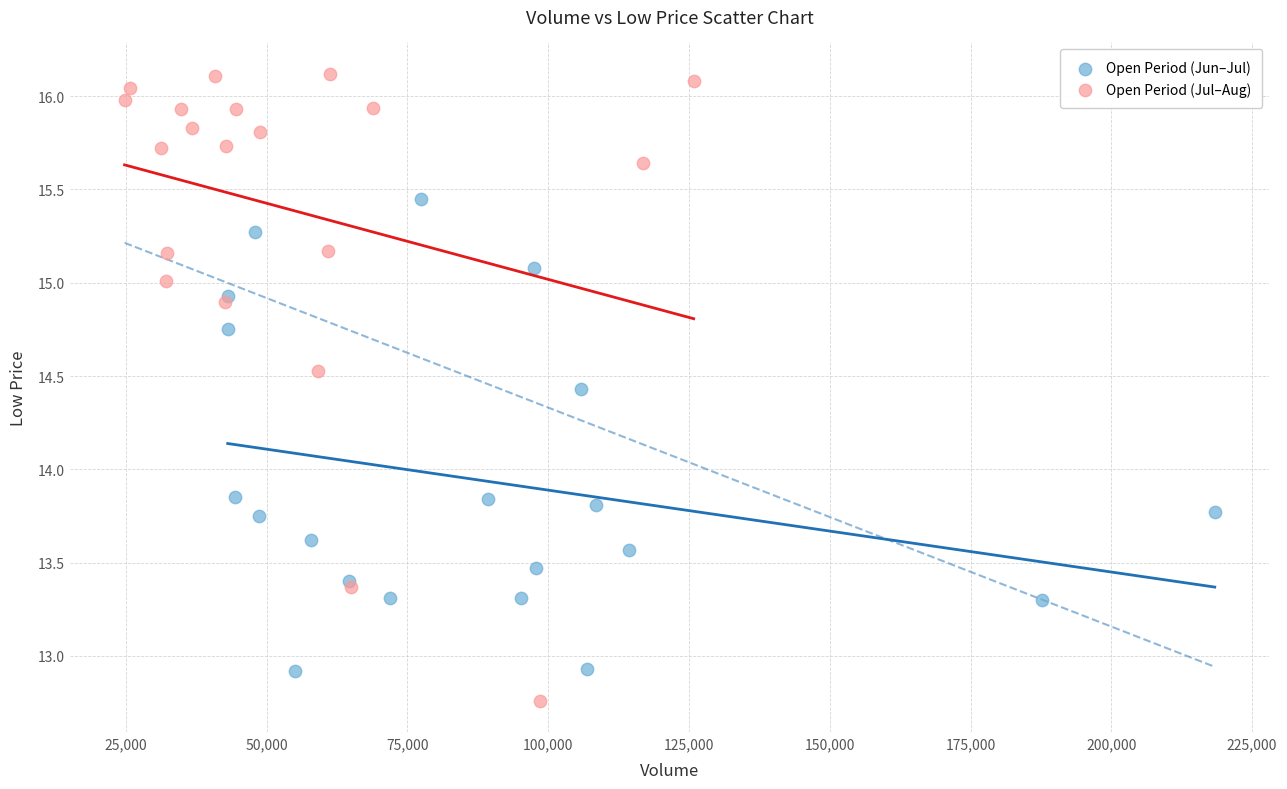

Which series has the largest Y range (max minus min)?

Open Period (Jul–Aug)